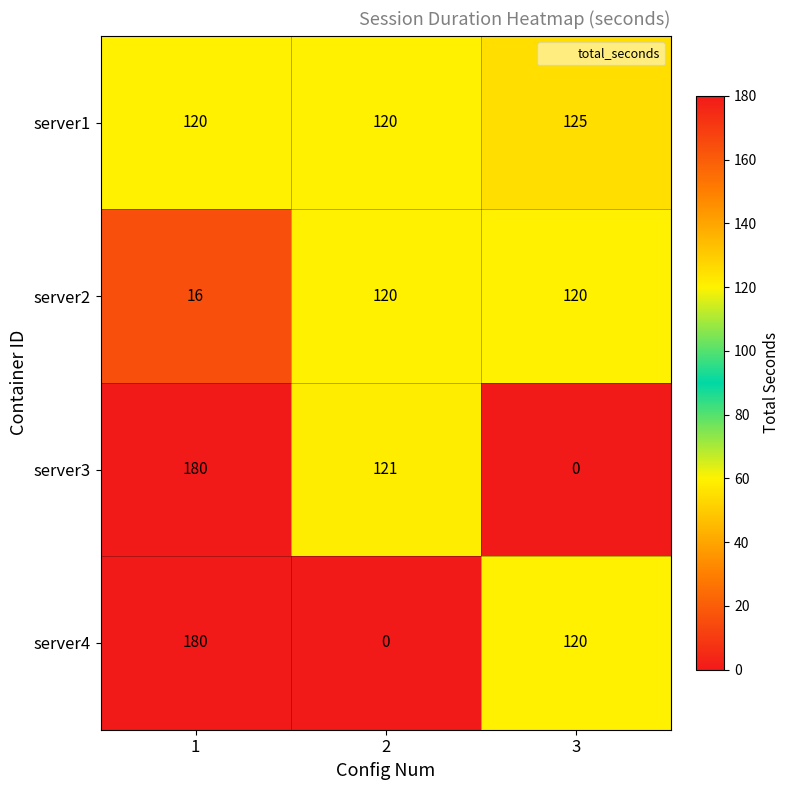

The server1 series shows 165 at 1. True or false?

False